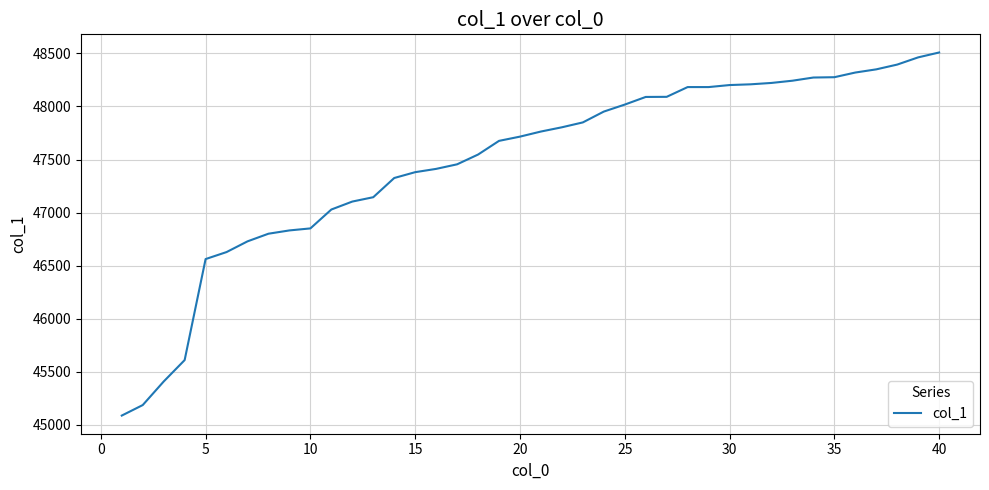

What is the difference between the maximum and minimum values?

3422